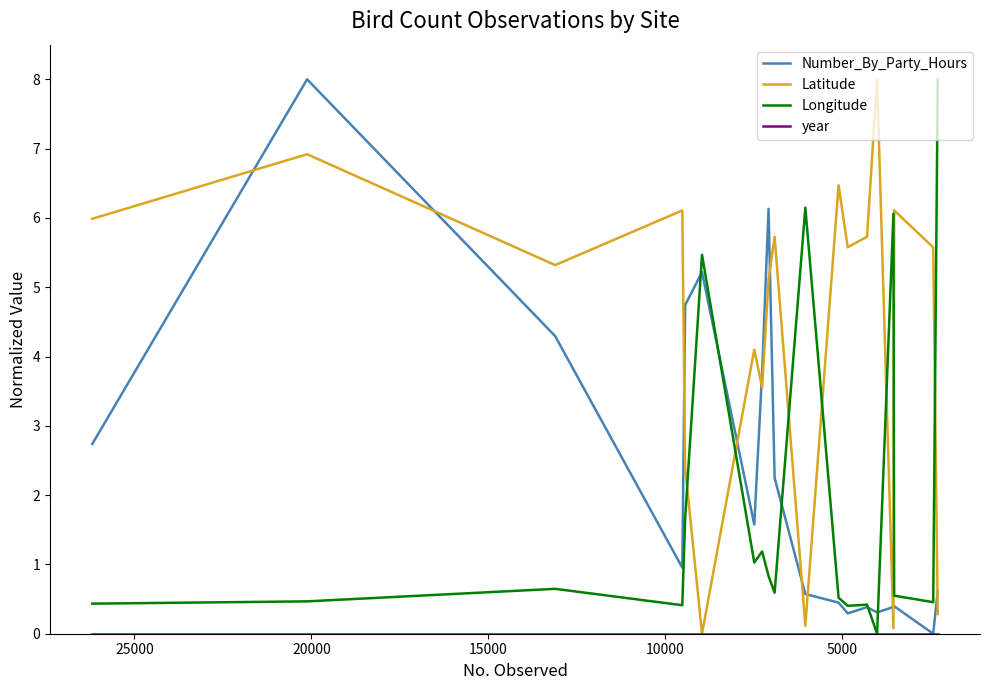

Is this an area chart (filled region under the line)?

No